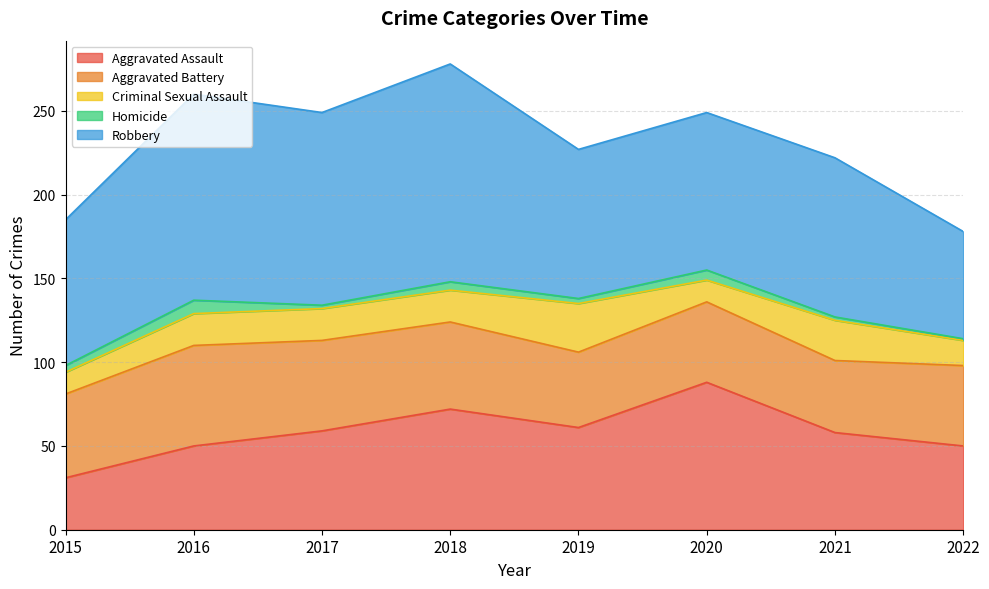

Between 2017 and 2022, which is larger?

2017